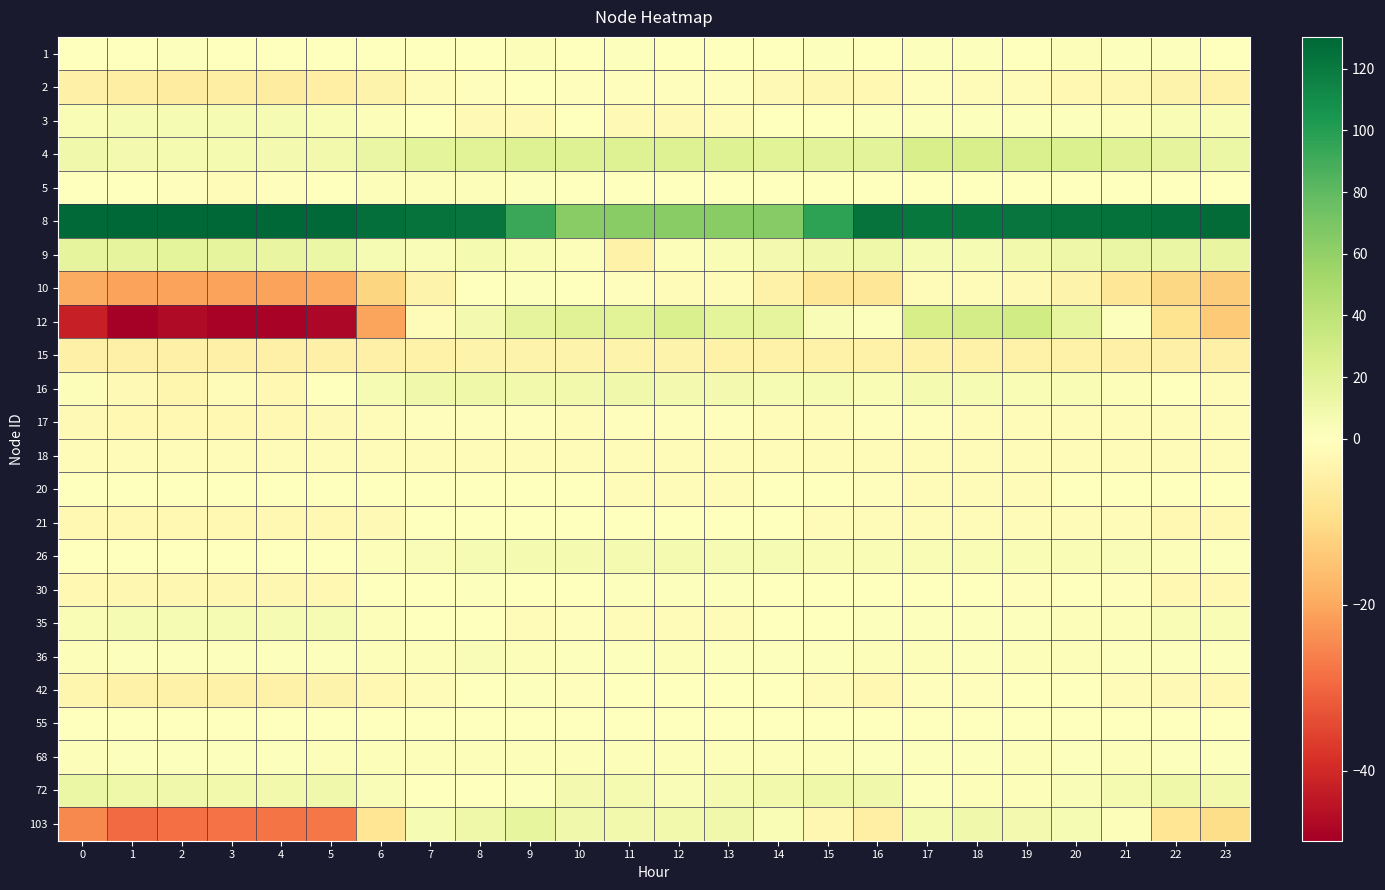

What is the maximum value shown in the chart?

130.3